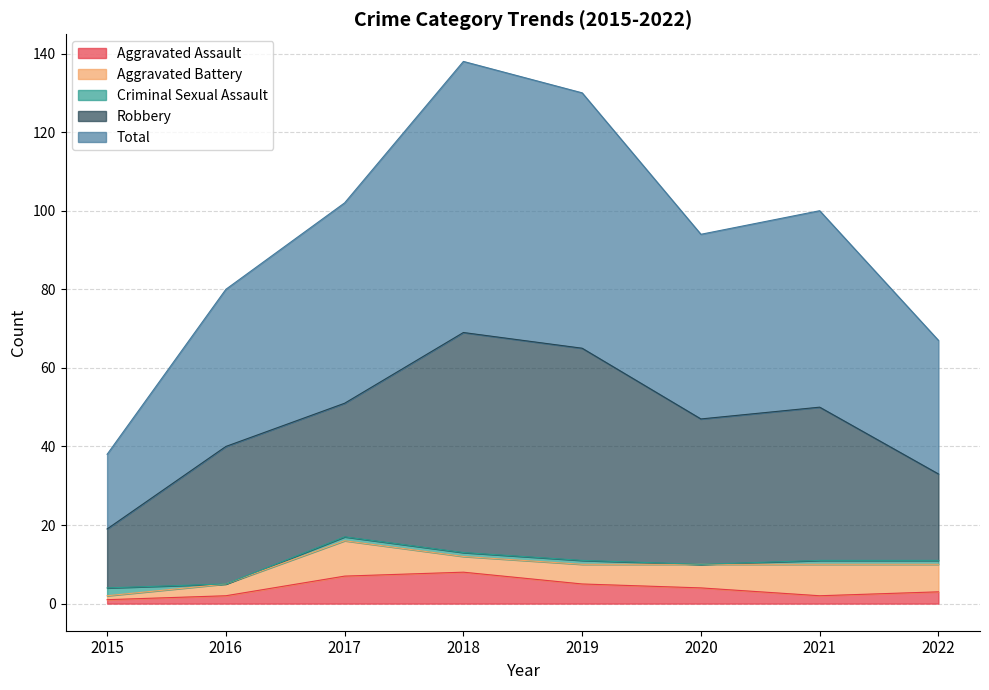

True or false: Aggravated Assault and Criminal Sexual Assault cross at least once.

True